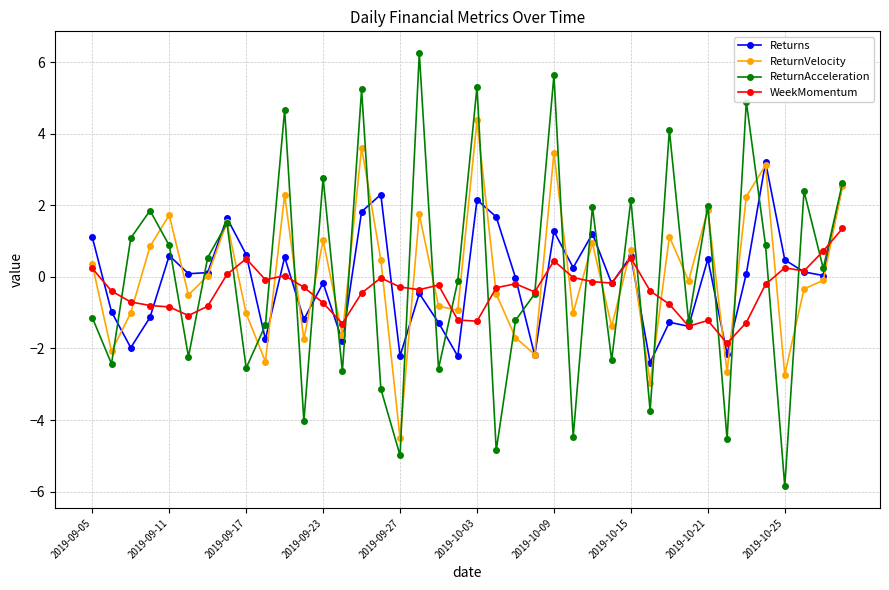

What is the minimum value for Returns?

-2.4